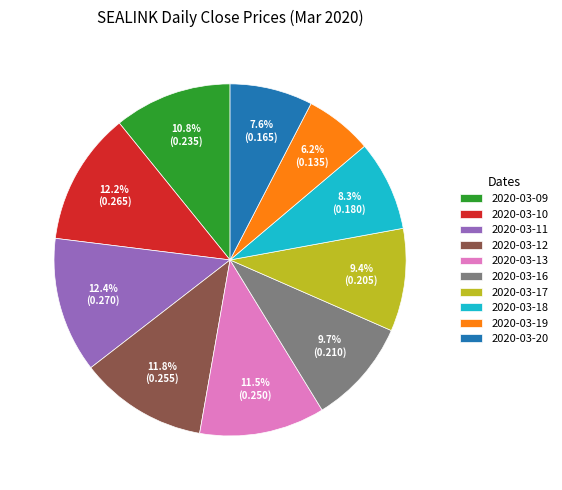

How many slices are in this pie chart?

10